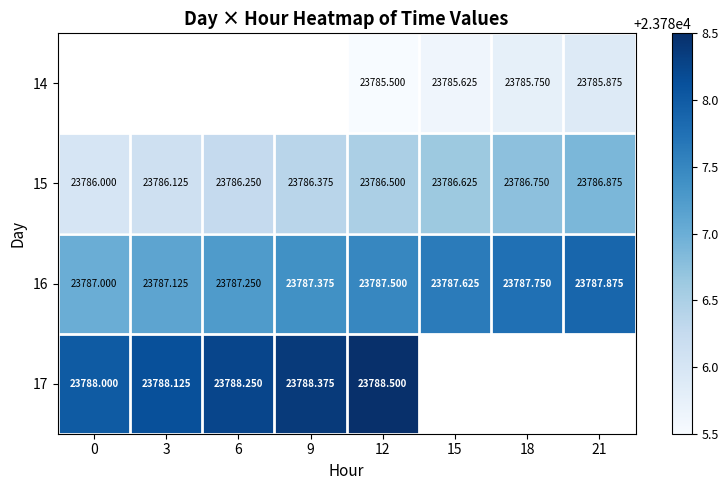

At which category is the sum across all series the highest?

12